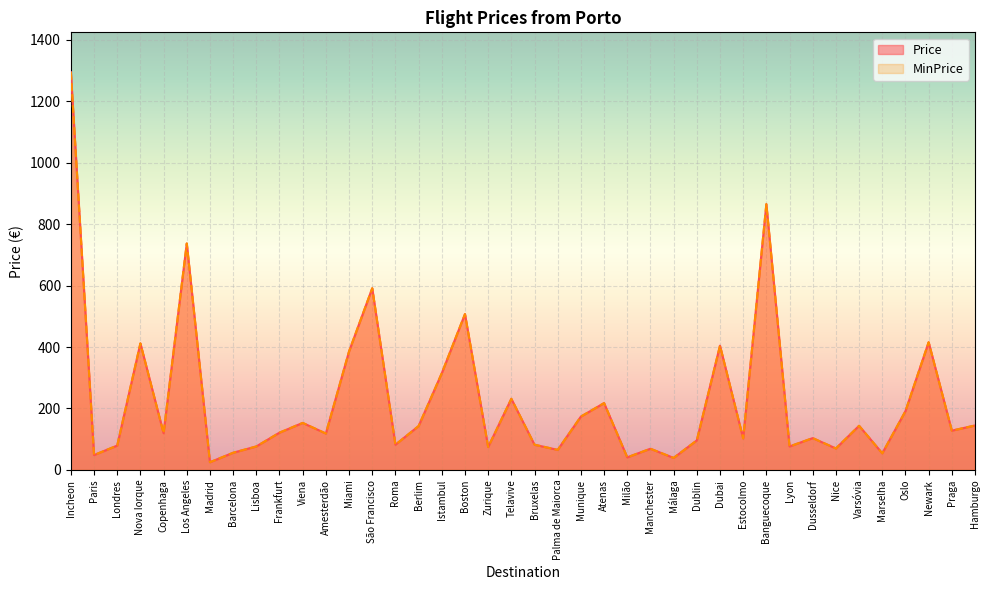

The value of MinPrice at Londres is 50.9. True or false?

False